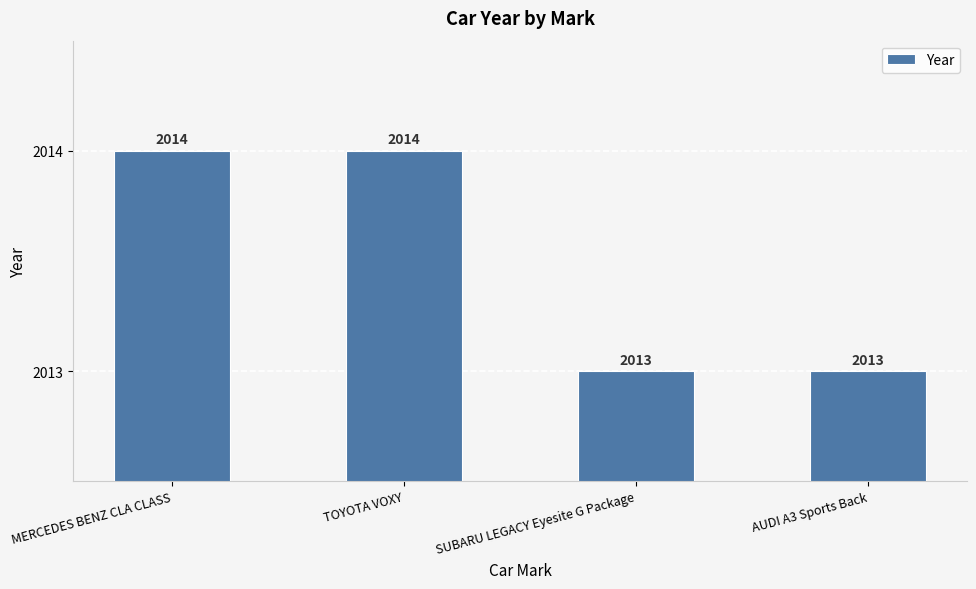

The value at TOYOTA VOXY is 2014. True or false?

True